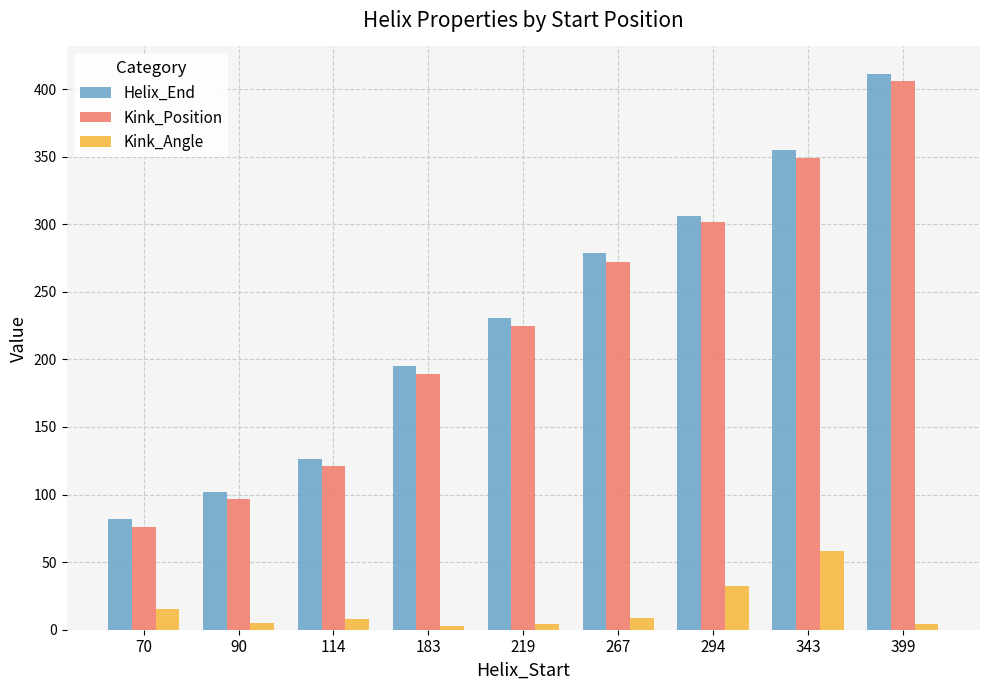

Where is Kink_Position nearest to the value 241?

219